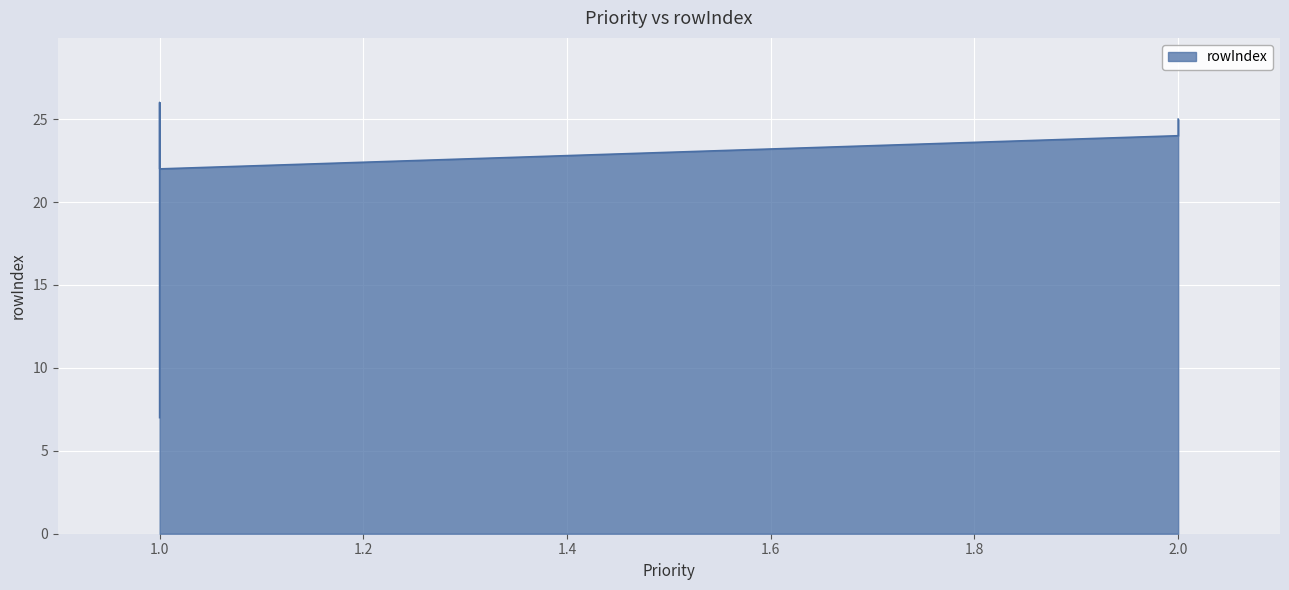

What is the value of the 4th point from the left?

24